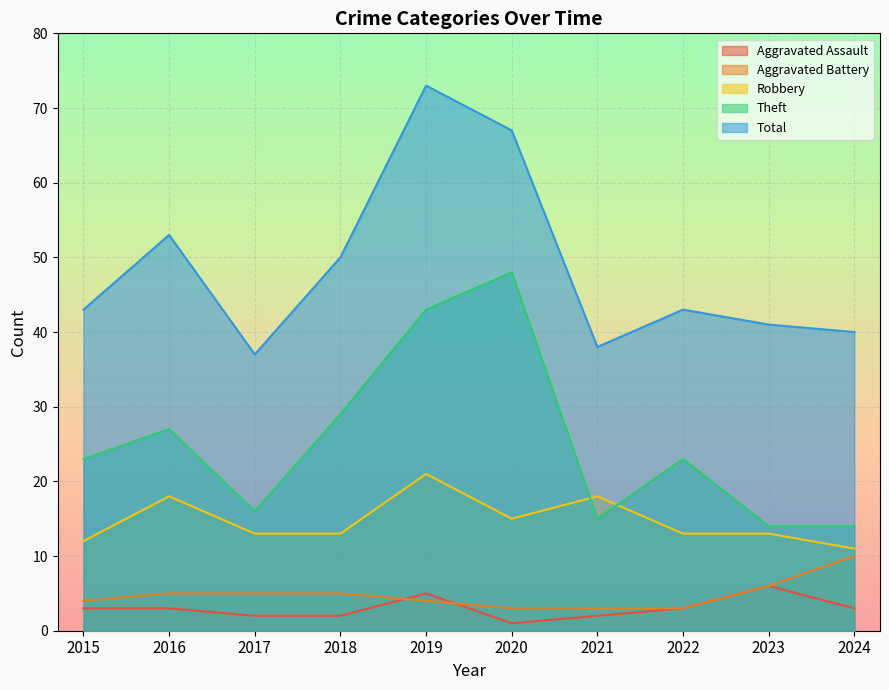

Reading left to right, extract all data points from this chart.

Aggravated Assault: 2015=3	2016=3	2017=2	2018=2	2019=5	2020=1	2021=2	2022=3	2023=6	2024=3
Aggravated Battery: 2015=4	2016=5	2017=5	2018=5	2019=4	2020=3	2021=3	2022=3	2023=6	2024=10
Robbery: 2015=12	2016=18	2017=13	2018=13	2019=21	2020=15	2021=18	2022=13	2023=13	2024=11
Theft: 2015=23	2016=27	2017=16	2018=29	2019=43	2020=48	2021=15	2022=23	2023=14	2024=14
Total: 2015=43	2016=53	2017=37	2018=50	2019=73	2020=67	2021=38	2022=43	2023=41	2024=40